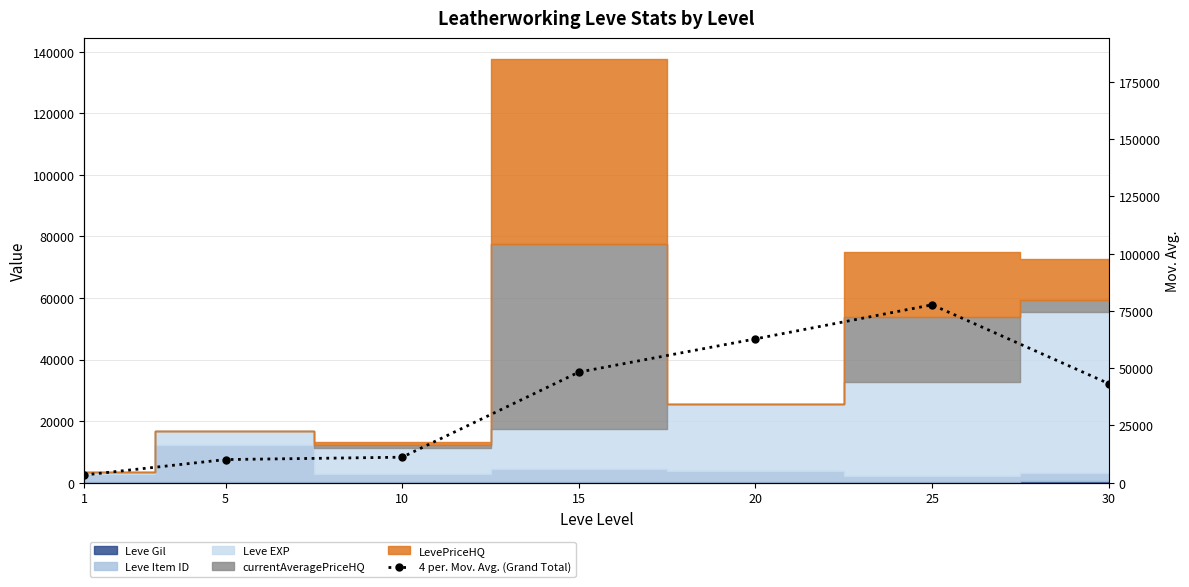

True or false: there are more than 1 points higher than both neighbors.

False